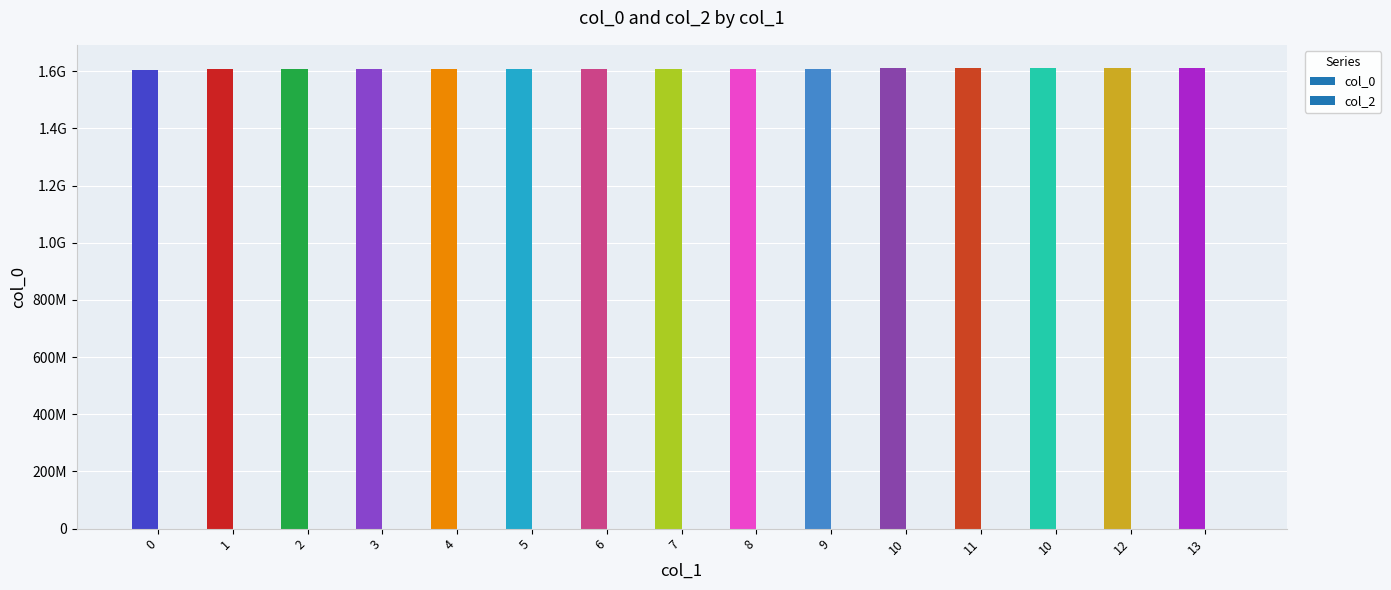

Reading left to right, list all the values displayed in this chart.

col_0: 0=1603759235	1=1607544818	2=1607951613	3=1607958809	4=1607966019	5=1607973172	6=1608052506	7=1608174753	8=1608225267	9=1608304643	10=1609589543	11=1609902796	10=1610770336	12=1611533631	13=1611591228
col_2: 0=0	1=0	2=0	3=0	4=0	5=0	6=0	7=0	8=0	9=0	10=0	11=0	10=0	12=0	13=0